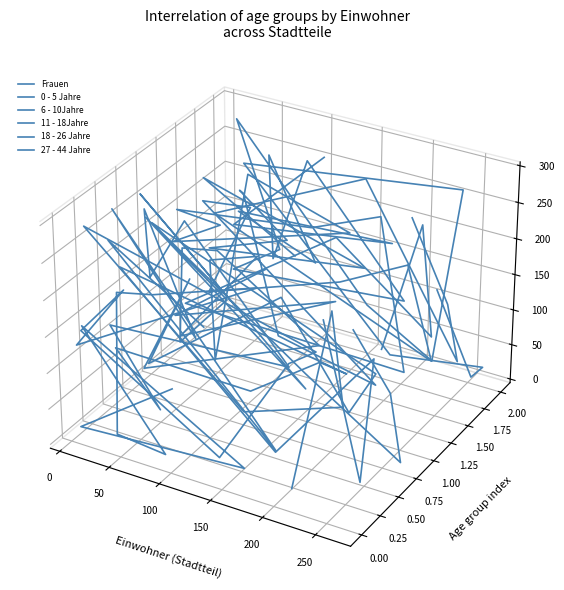

Is it true that 27 - 44 Jahre equals 0.0 at 9?

False